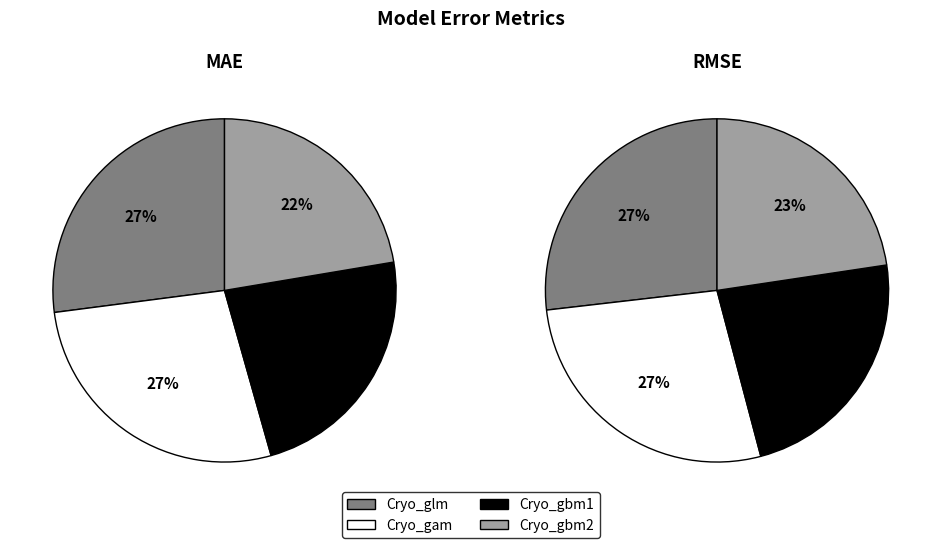

To the nearest percent, what is the combined percentage of Cryo_gam and Cryo_glm?

54%